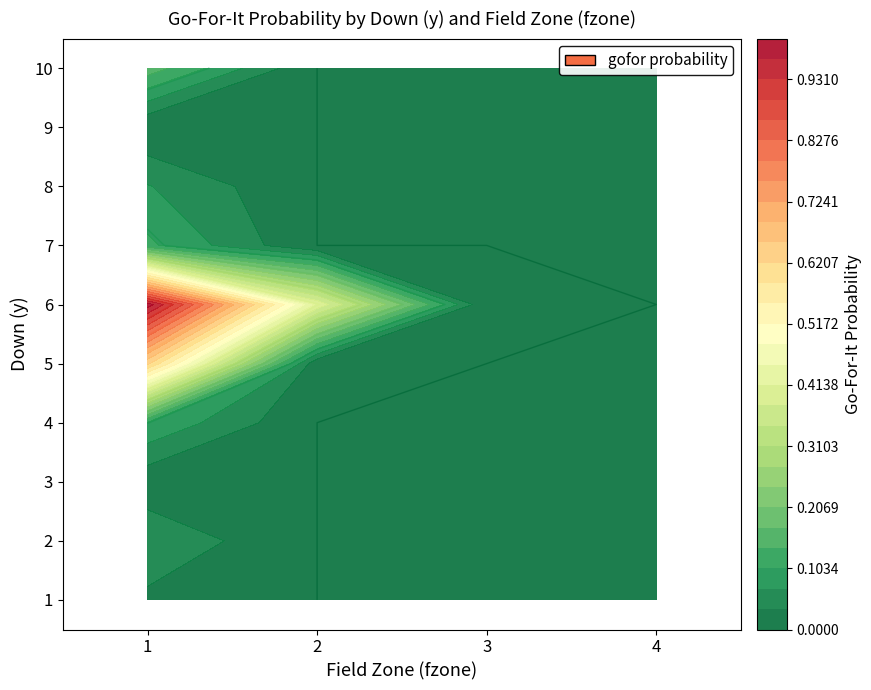

Rank the series at 1 from lowest to highest value.

1, 2, 3, 4, 7, 8, 9, 10, 5, 6